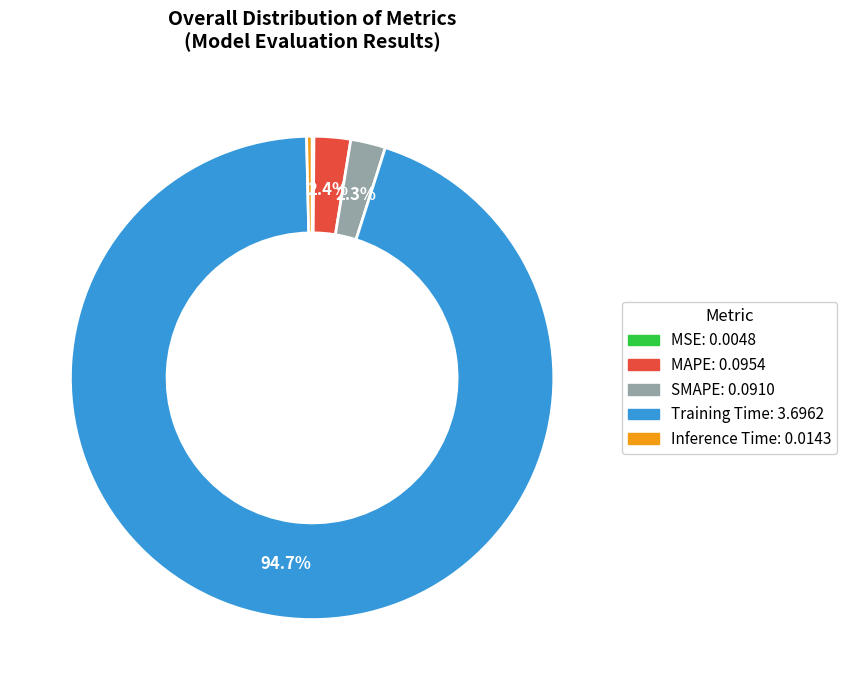

Is the sum of Inference Time and SMAPE greater than half?

No